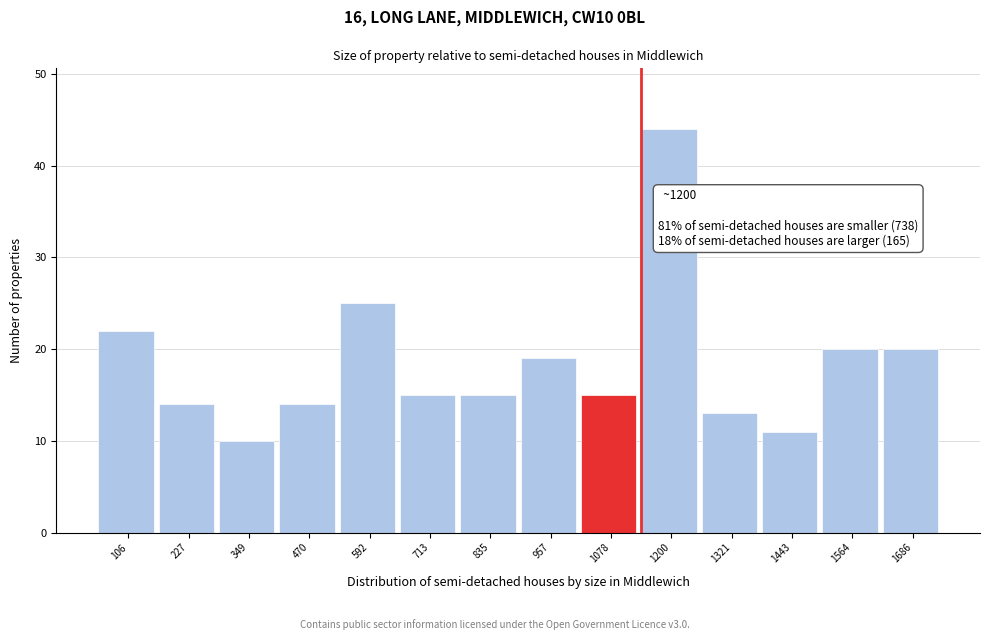

Reading left to right, what are all the values shown in this chart?

22	14	10	14	25	15	15	19	15	44	13	11	20	20